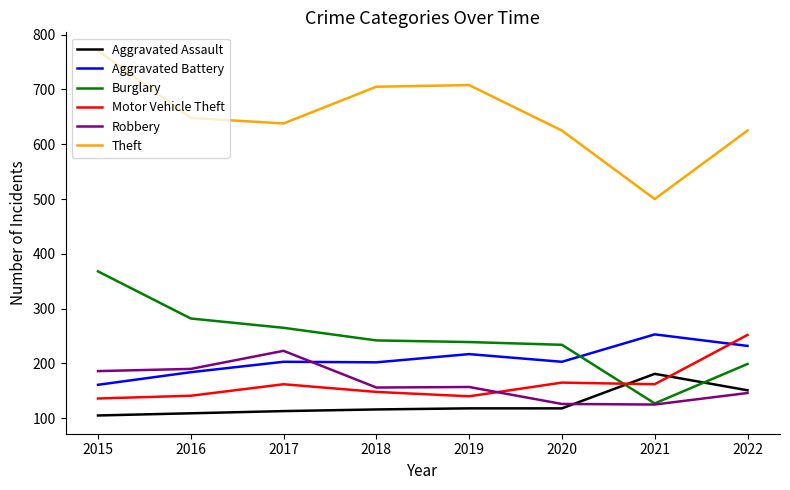

True or false: Theft has a value of 821 at 2021.

False